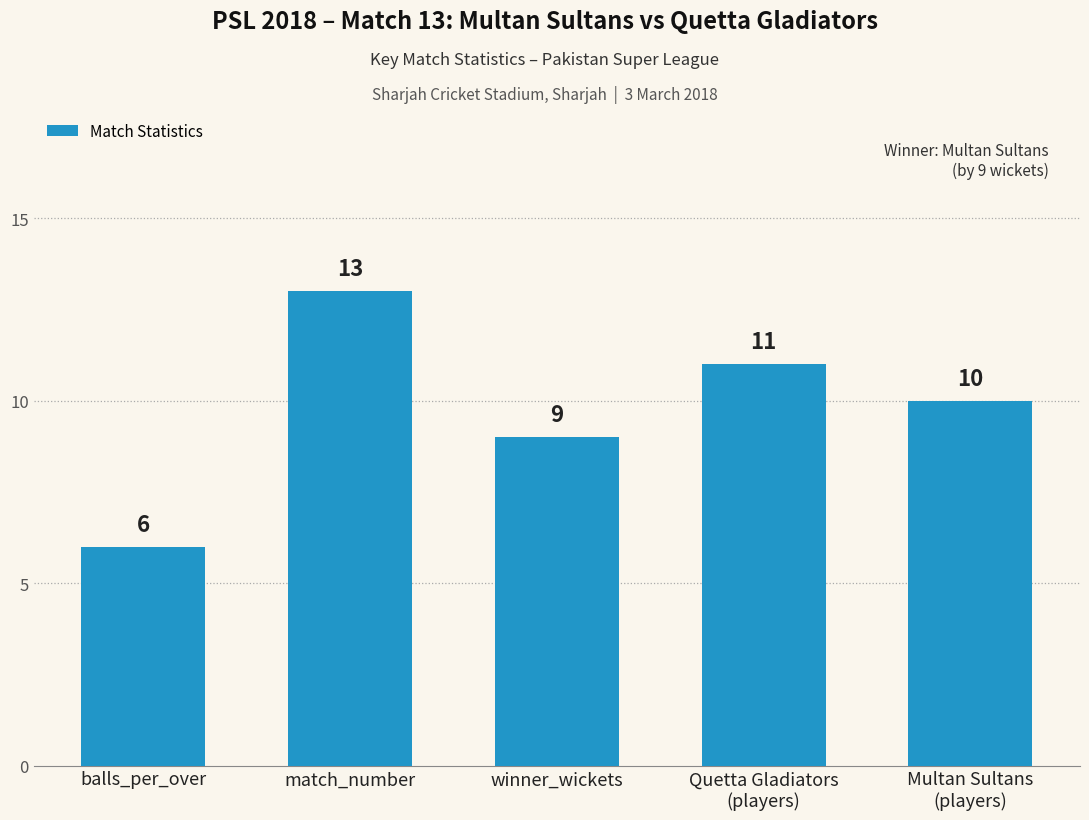

Approximately how many times larger is the value at Multan Sultans
(players) compared to Quetta Gladiators
(players)?

0.9